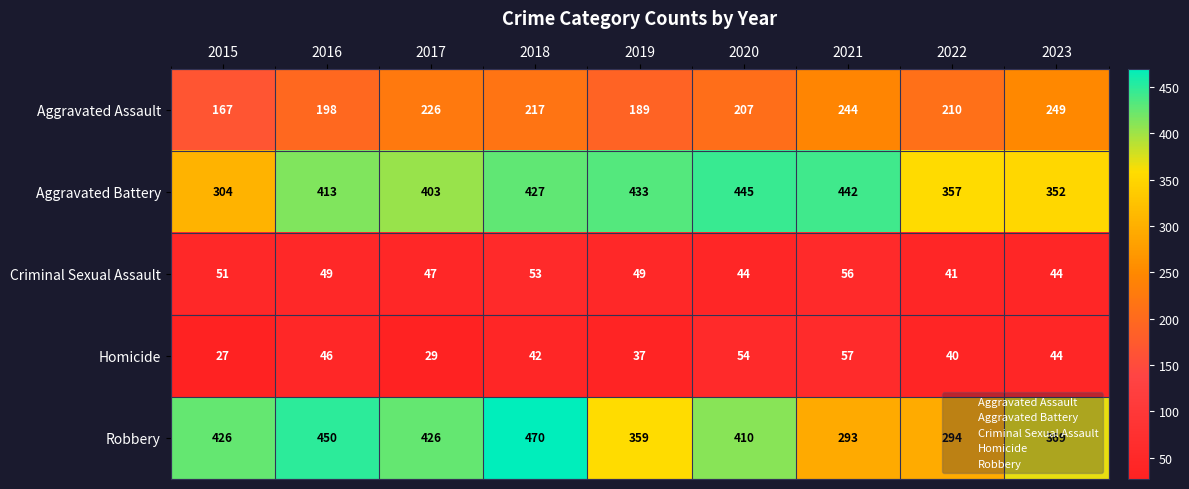

Which series has the largest range (max minus min)?

Robbery